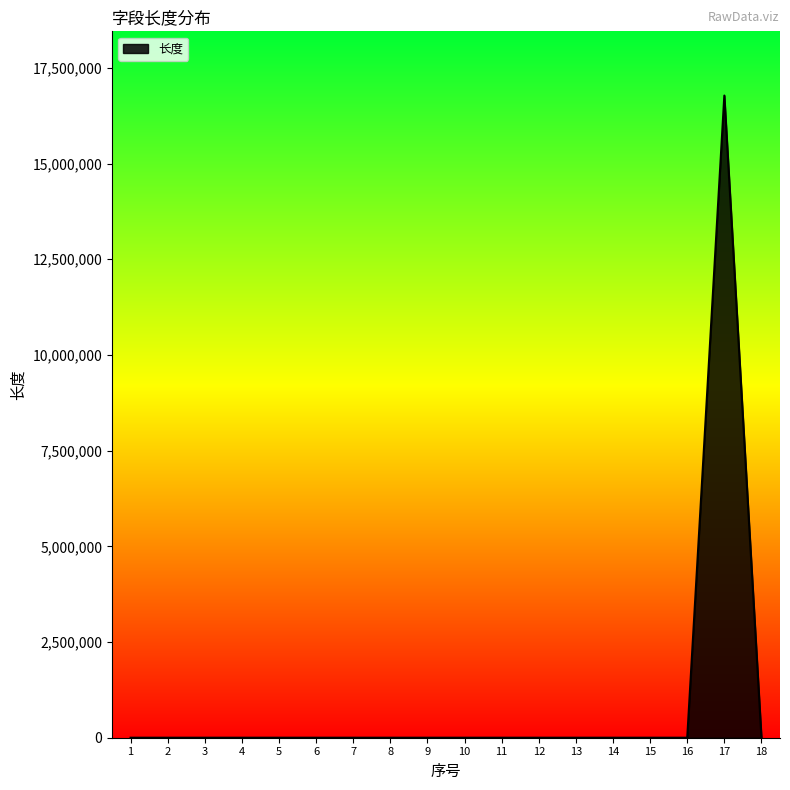

What is the greatest value displayed?

16777215